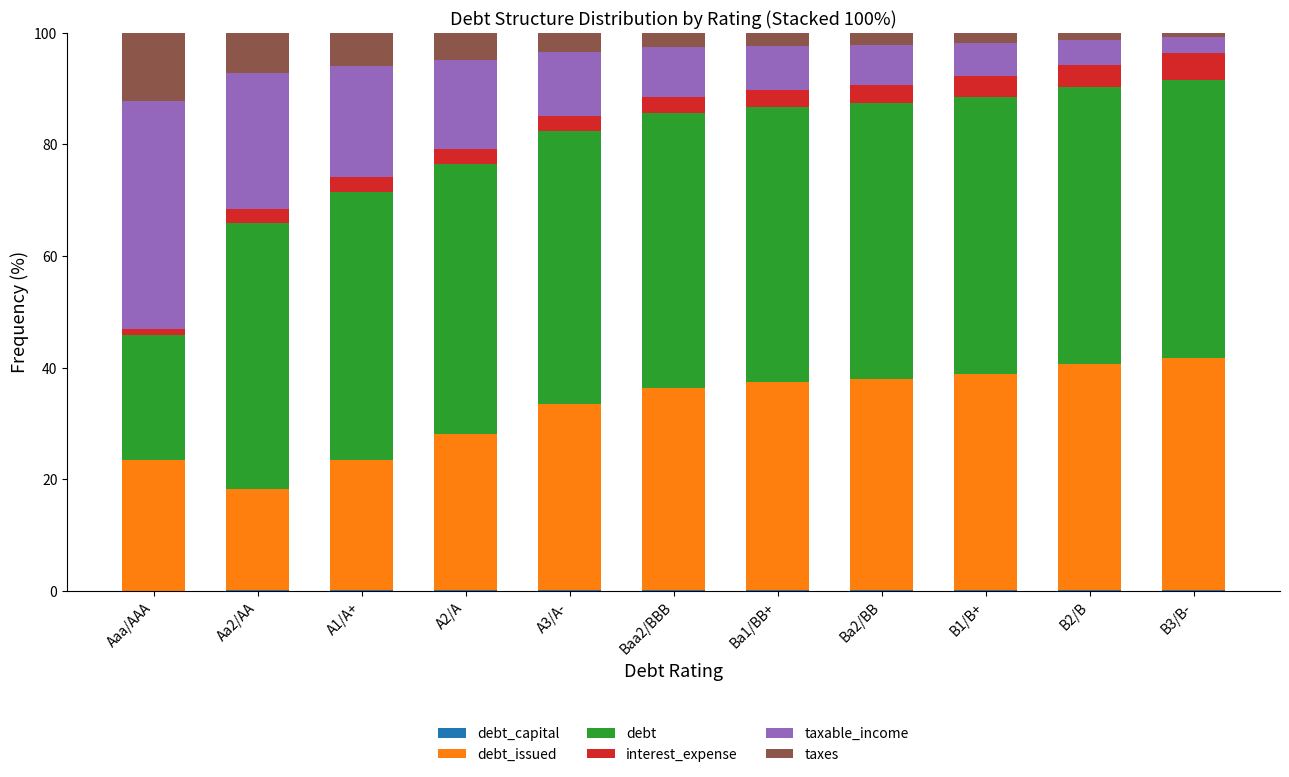

What is the label of the 5th bar from the right?

Ba1/BB+